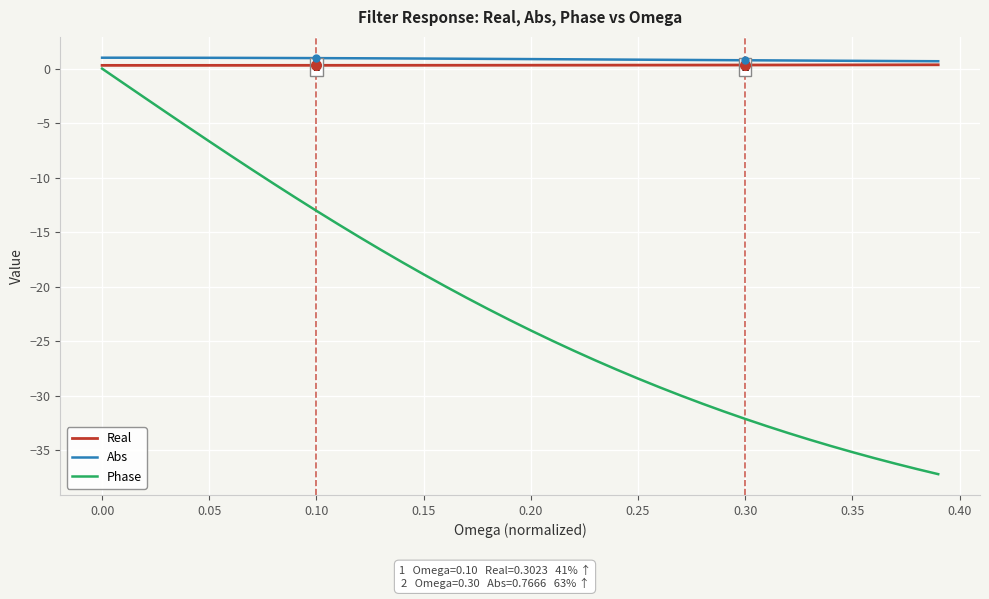

Rank the series by their maximum value, from highest to lowest.

Abs, Real, Phase